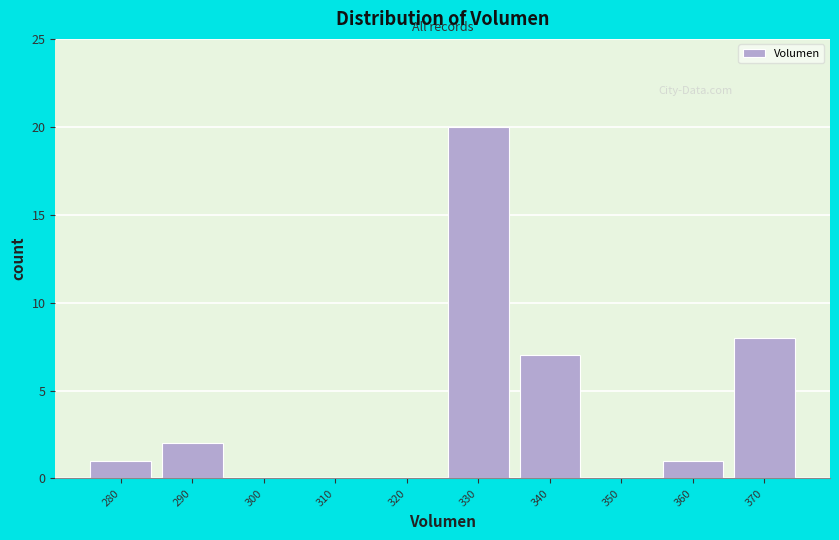

Reading left to right, what are all the values shown in this chart?

280=1	290=2	300=0	310=0	320=0	330=20	340=7	350=0	360=1	370=8